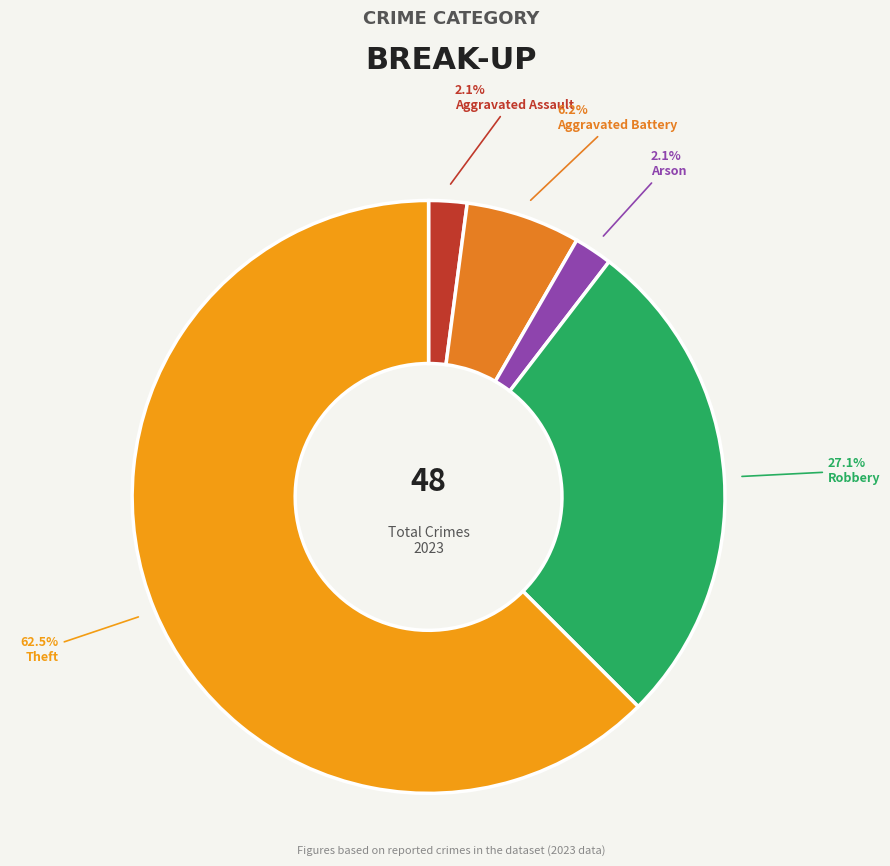

How many slices are in this pie chart?

5